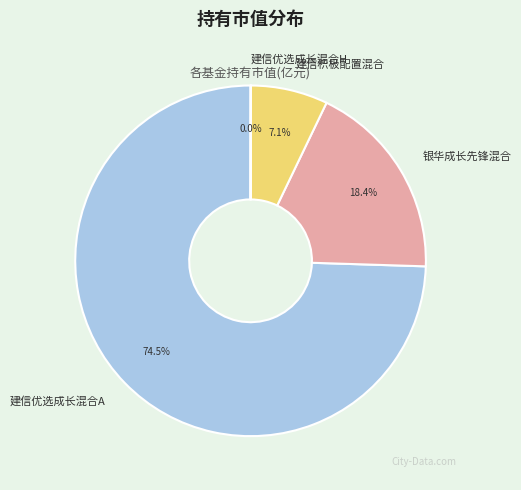

What is the majority slice?

建信优选成长混合A